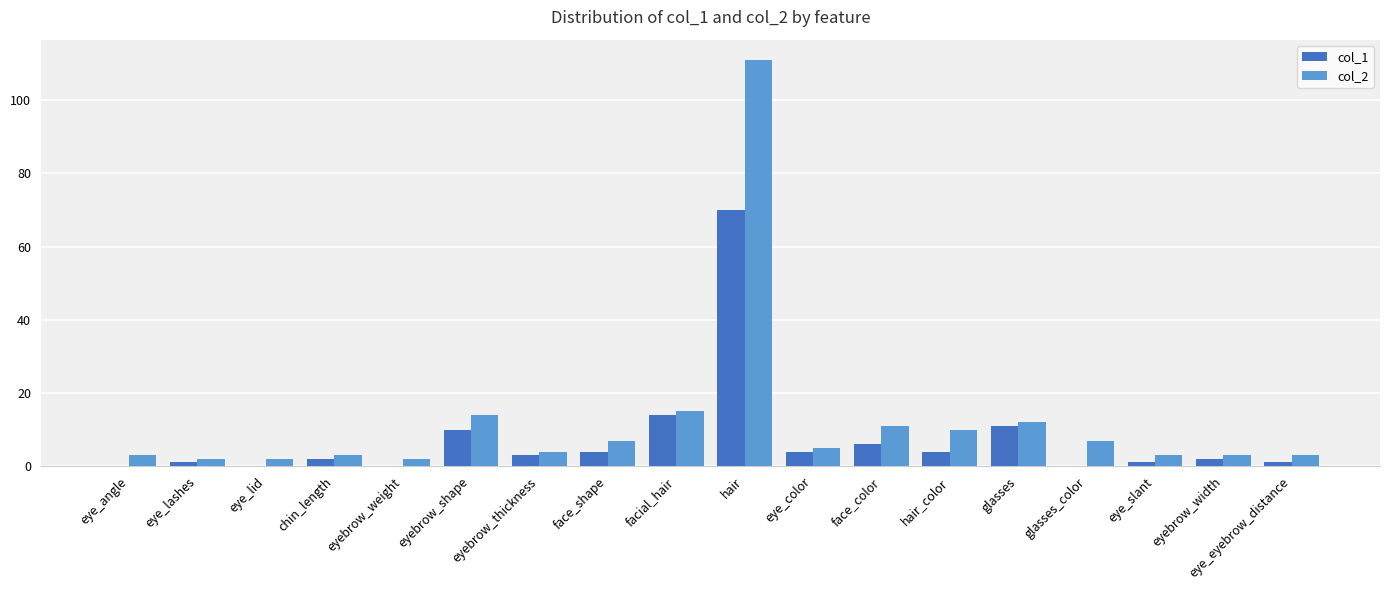

Is it true that col_2 equals 5 at hair_color?

False